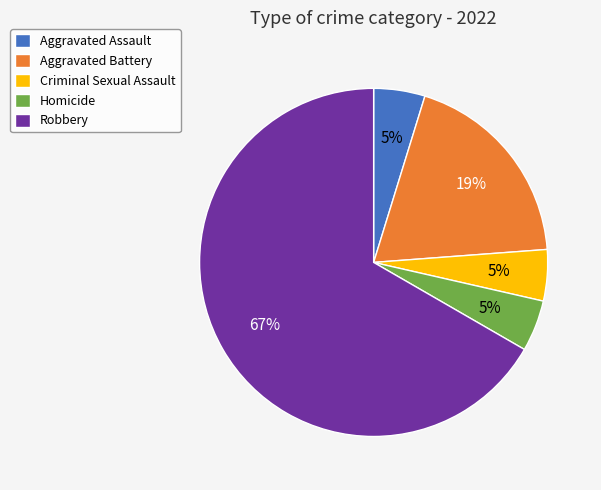

To the nearest percent, what is the combined percentage of Homicide and Robbery?

71%